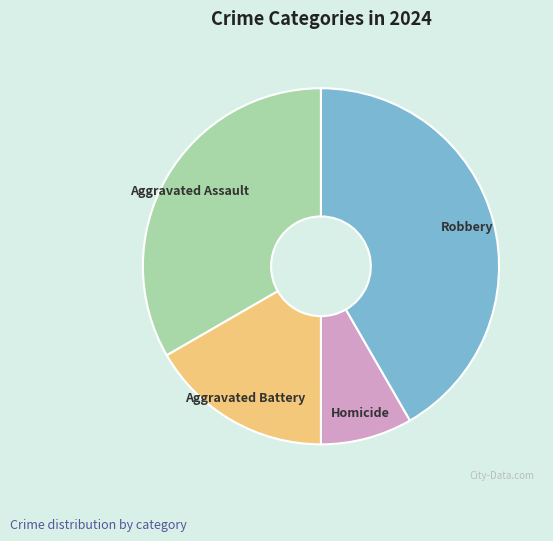

Rank the categories by value from highest to lowest.

Robbery, Aggravated Assault, Aggravated Battery, Homicide